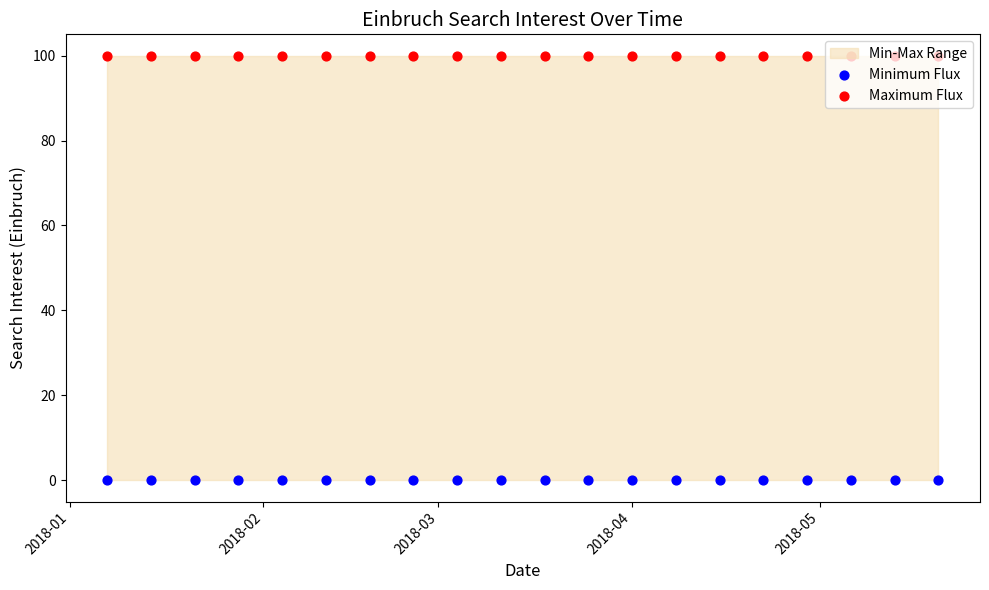

Which series has the widest spread of Y values?

Minimum Flux